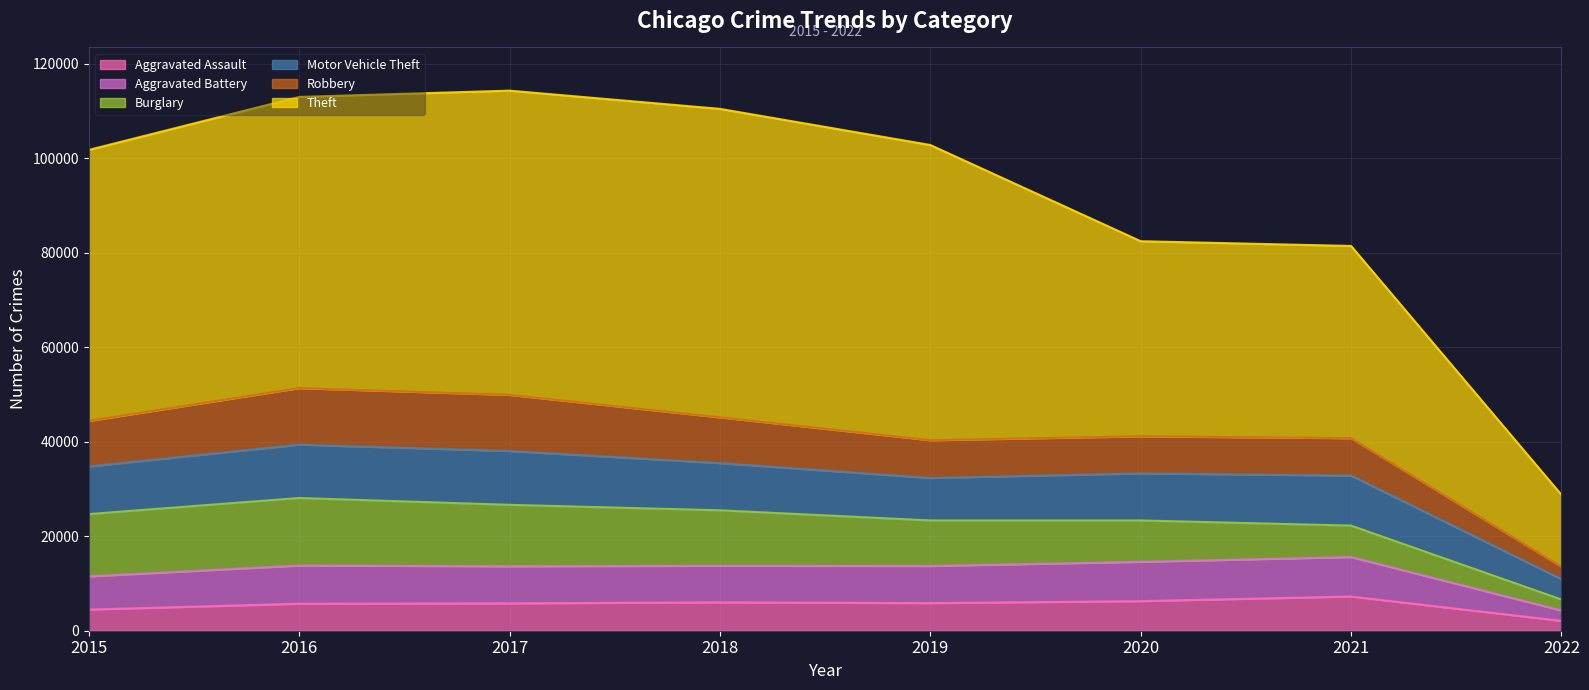

What is the highest value of the Aggravated Assault series?

7238